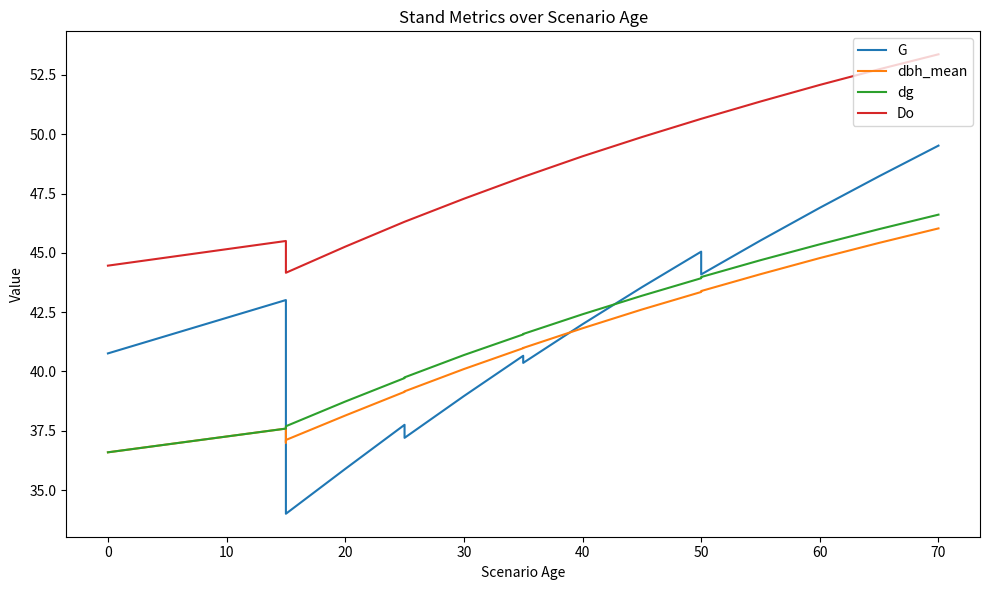

What is the difference between the maximum and minimum values in the G series?

15.5